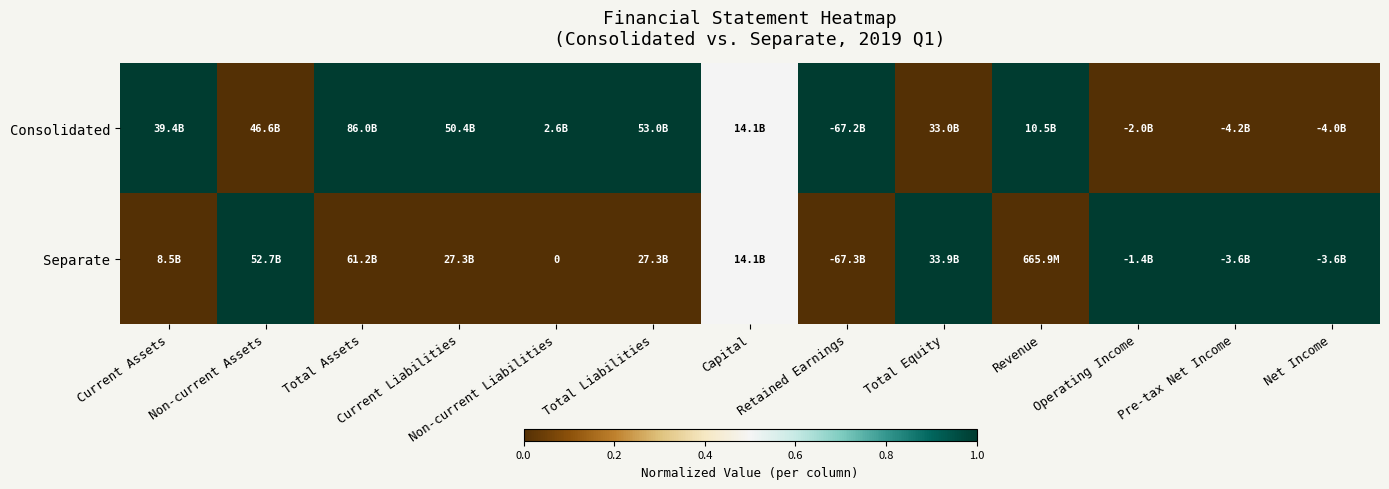

What is the difference between the highest and lowest values at Non-current Assets?

1.0